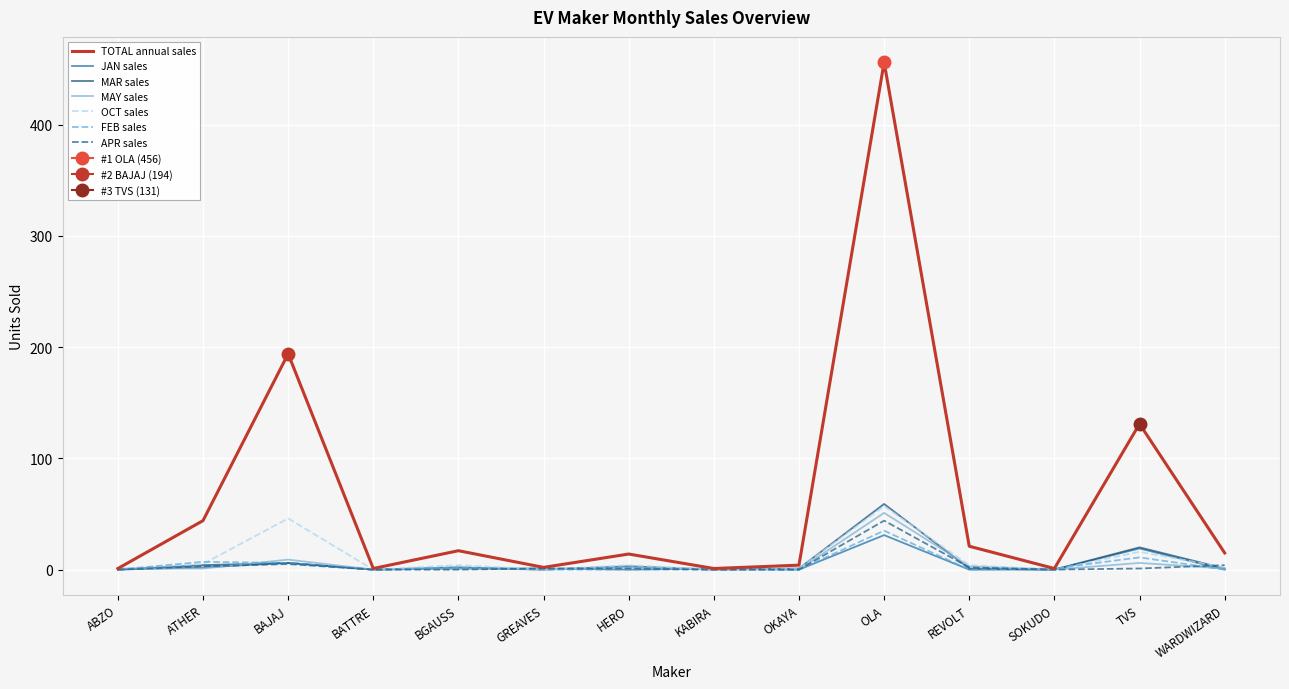

What is the difference between the maximum and minimum values in the TOTAL series?

455